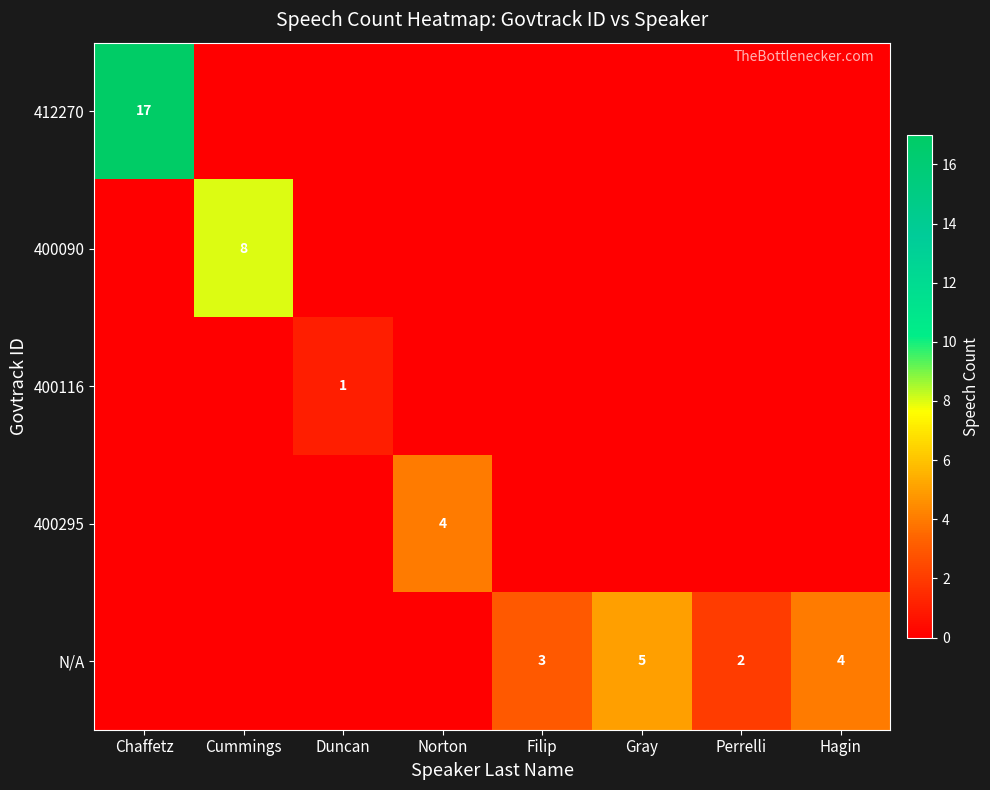

What is the difference between the maximum and minimum values in the 400116 series?

1